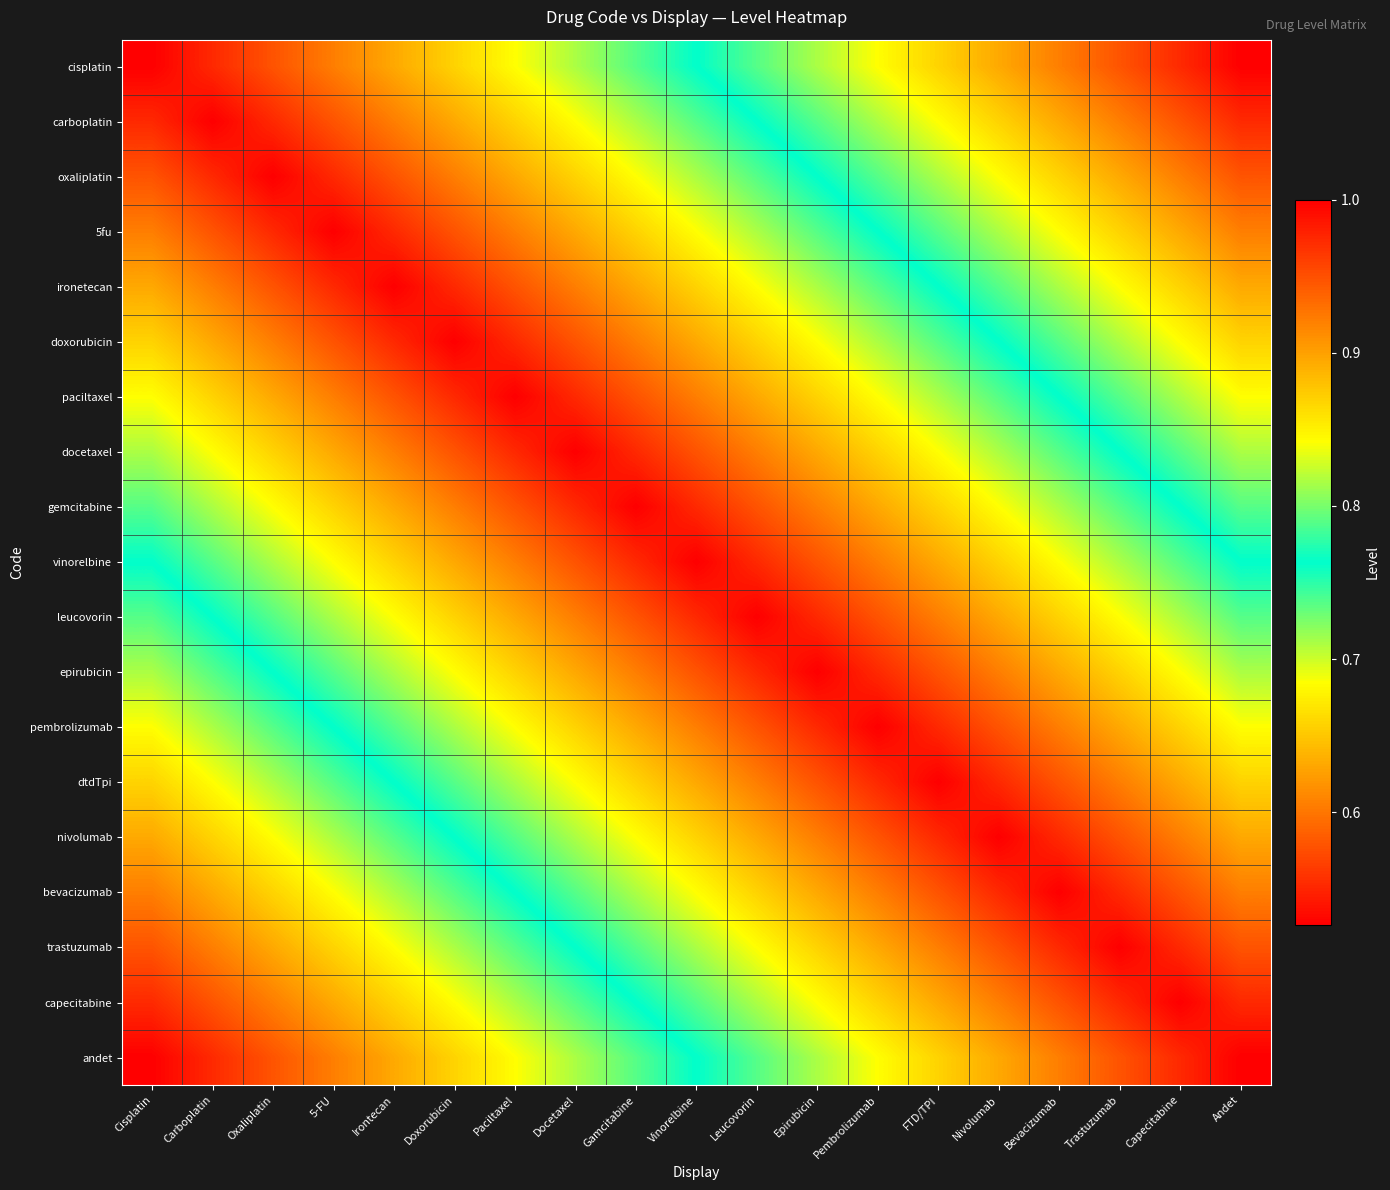

Which has a higher value, Pembrolizumab or Capecitabine?

Pembrolizumab